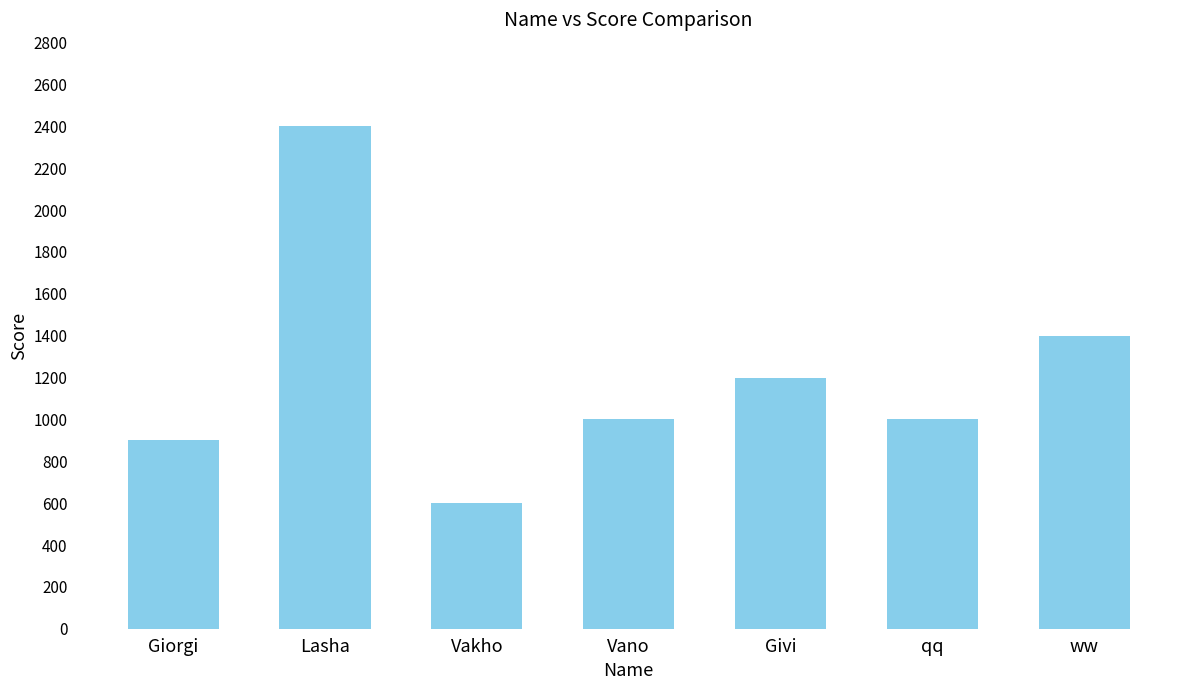

What is the greatest value displayed?

2400